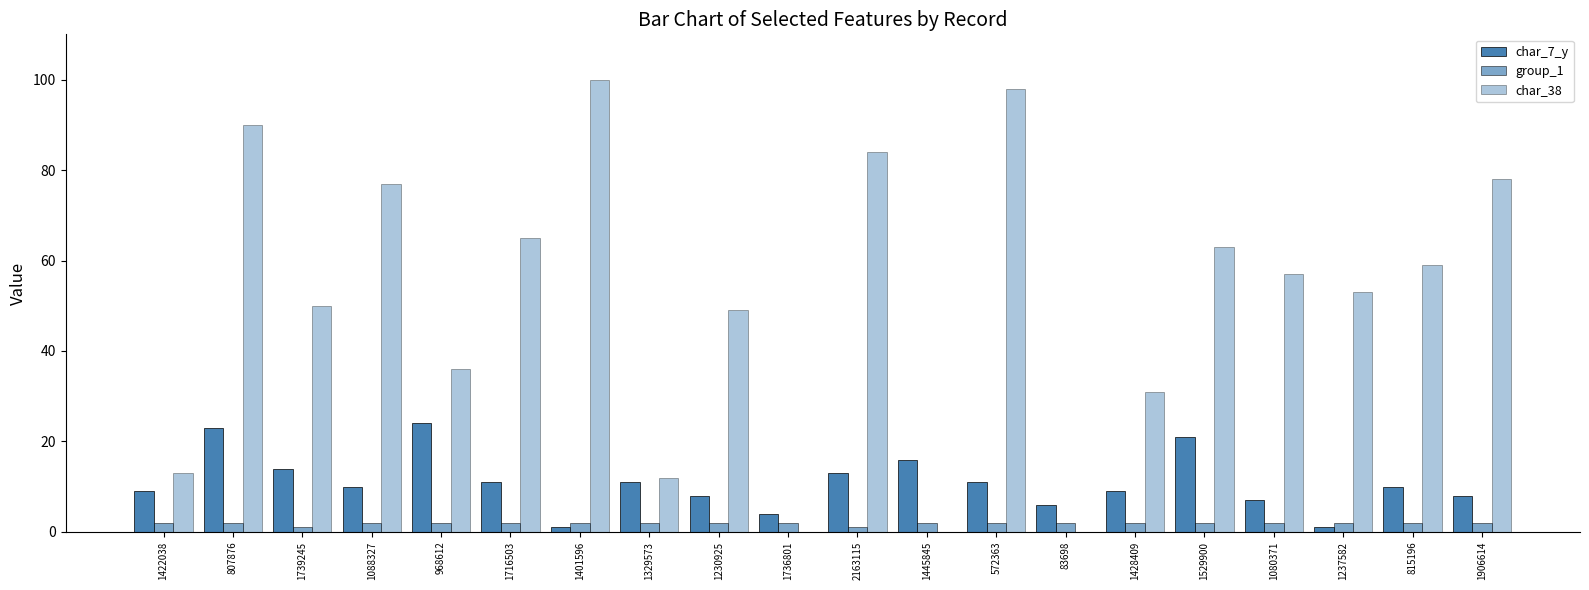

How many series are shown in this chart?

3